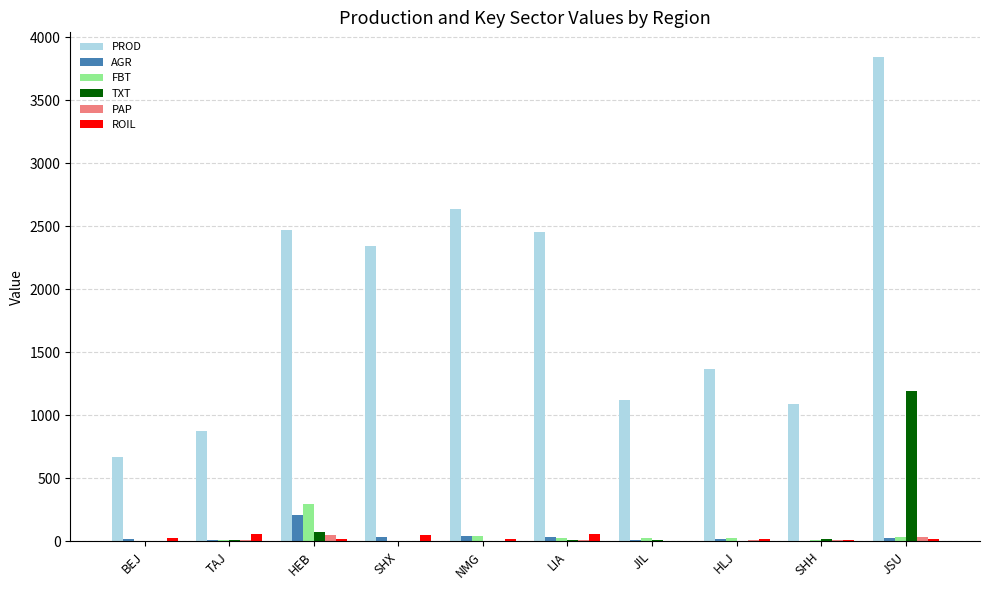

At which label is PROD closest to 2259?

SHX